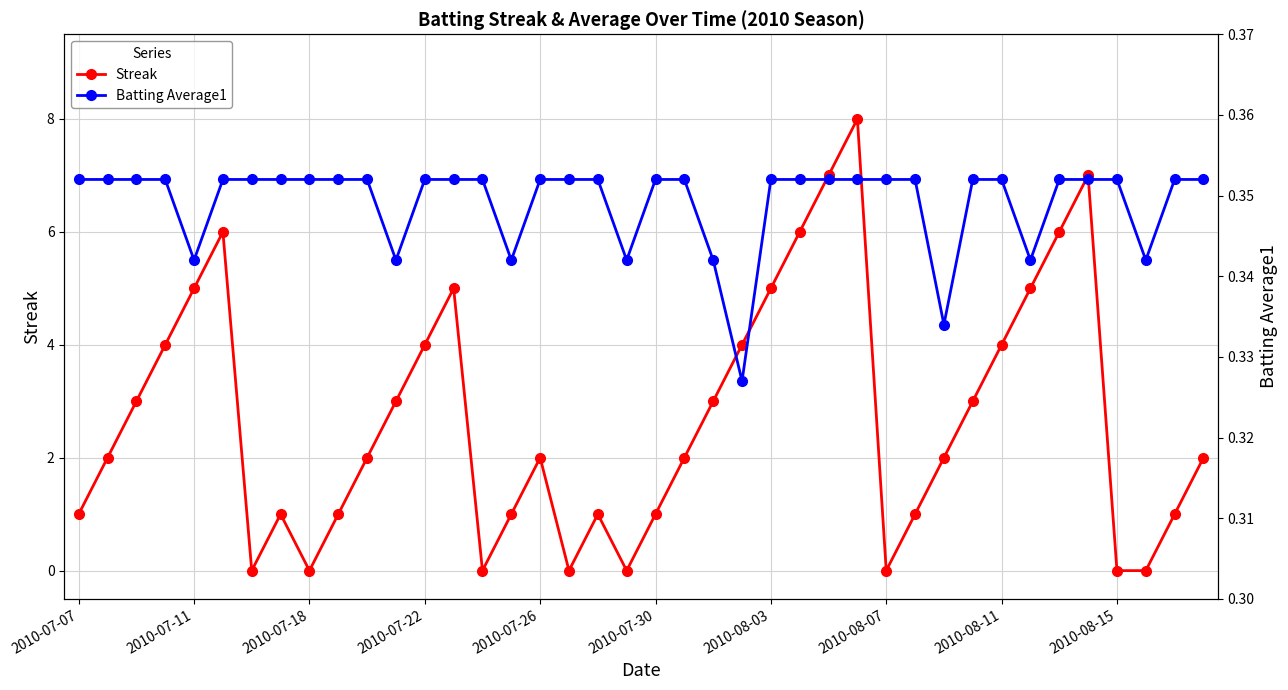

What is the highest value of the Streak series?

8